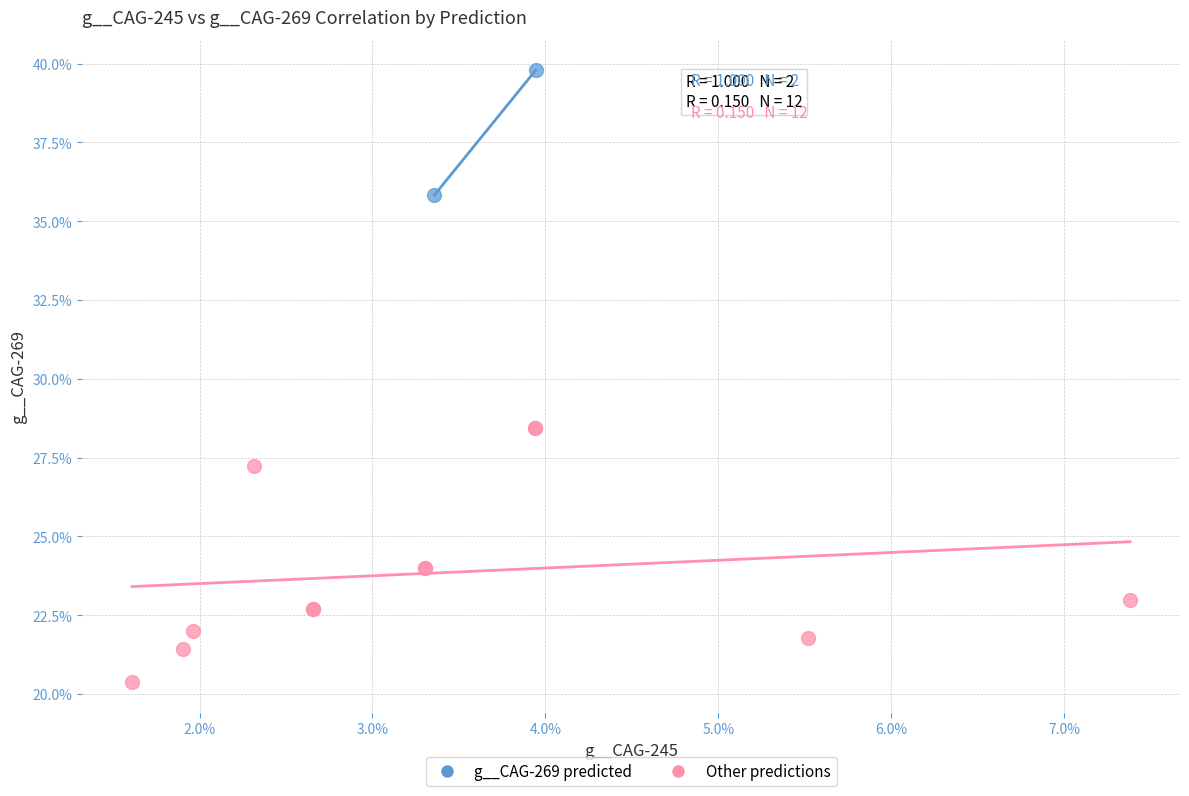

What are all the series names shown in the legend?

g__CAG-269 predicted, Other predictions